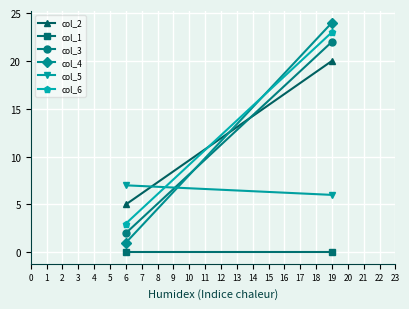

Is it true that col_4 equals 0 at 6?

False